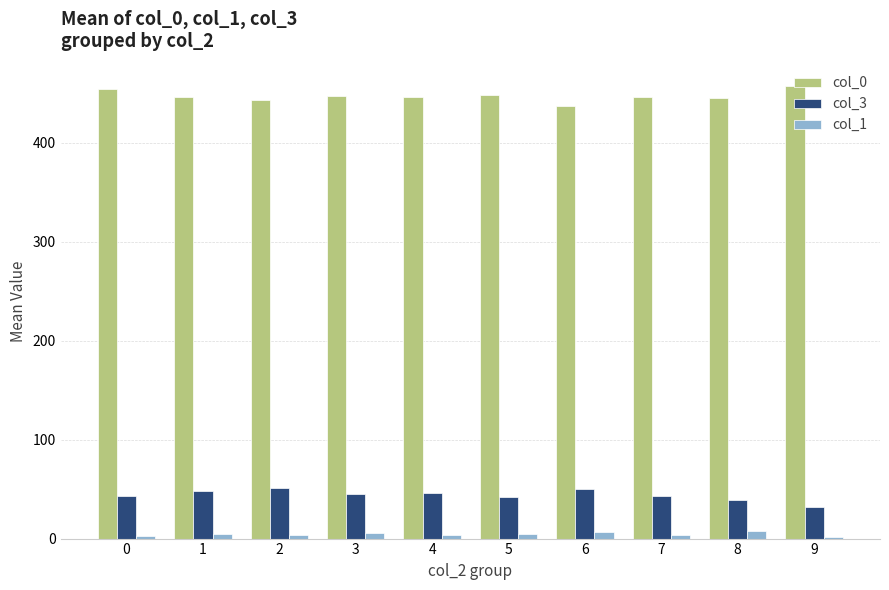

Which series has the largest total across all categories?

col_0